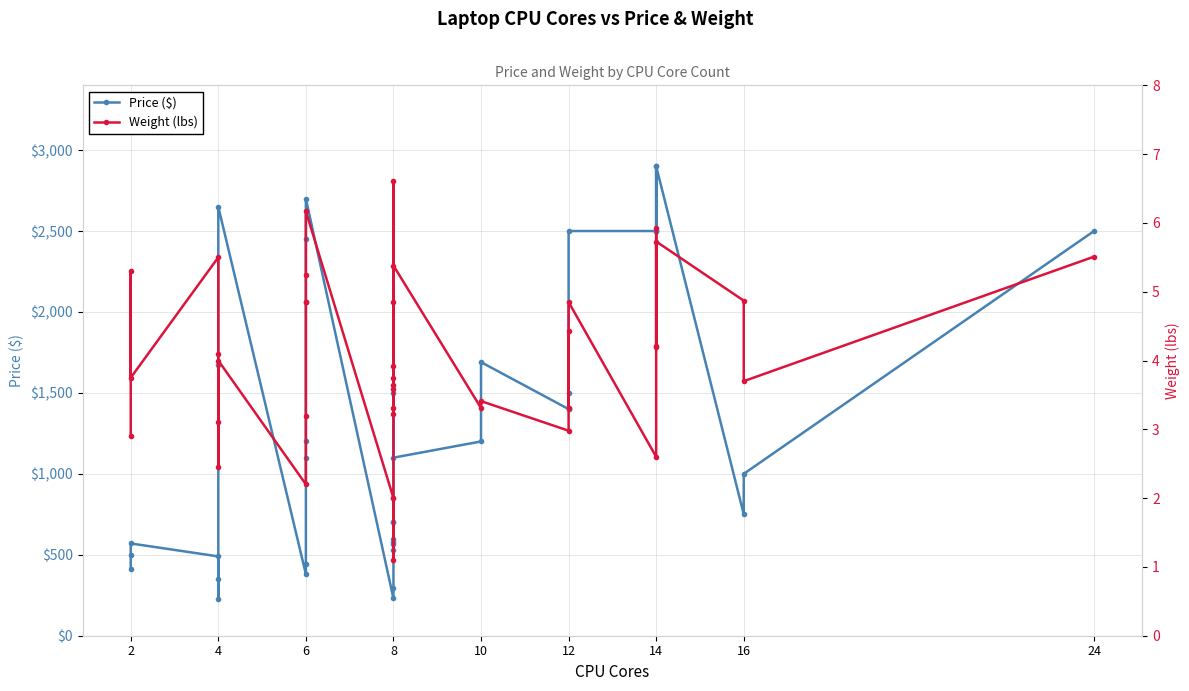

What are all the series names shown in the legend?

Price ($), Weight (lbs)